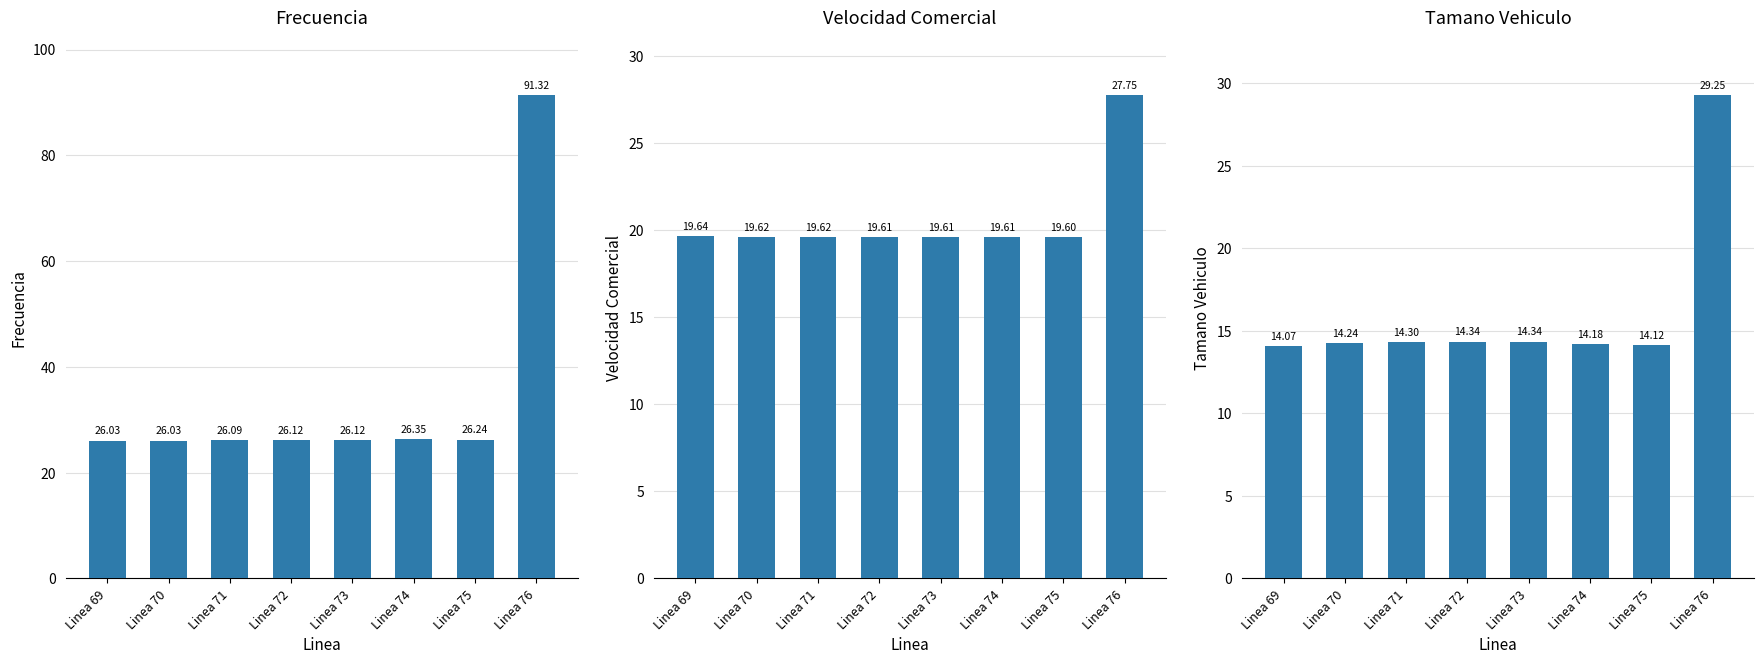

Reading right to left, what are all the values shown in this chart?

Frecuencia: Linea 76=91.3	Linea 75=26.2	Linea 74=26.3	Linea 73=26.1	Linea 72=26.1	Linea 71=26.1	Linea 70=26.0	Linea 69=26.0
Velocidad Comercial: Linea 76=27.8	Linea 75=19.6	Linea 74=19.6	Linea 73=19.6	Linea 72=19.6	Linea 71=19.6	Linea 70=19.6	Linea 69=19.6
Tamano Vehiculo: Linea 76=29.3	Linea 75=14.1	Linea 74=14.2	Linea 73=14.3	Linea 72=14.3	Linea 71=14.3	Linea 70=14.2	Linea 69=14.1